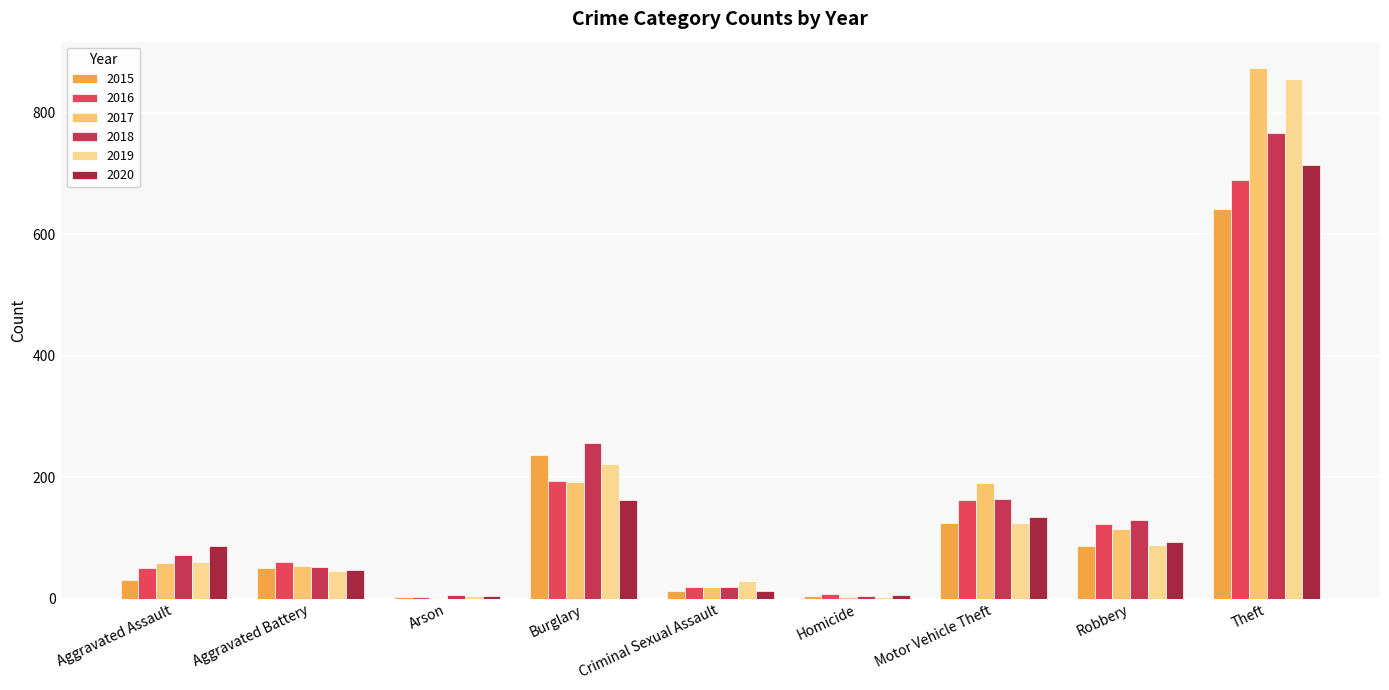

Which label corresponds to the smallest value in the chart?

Arson